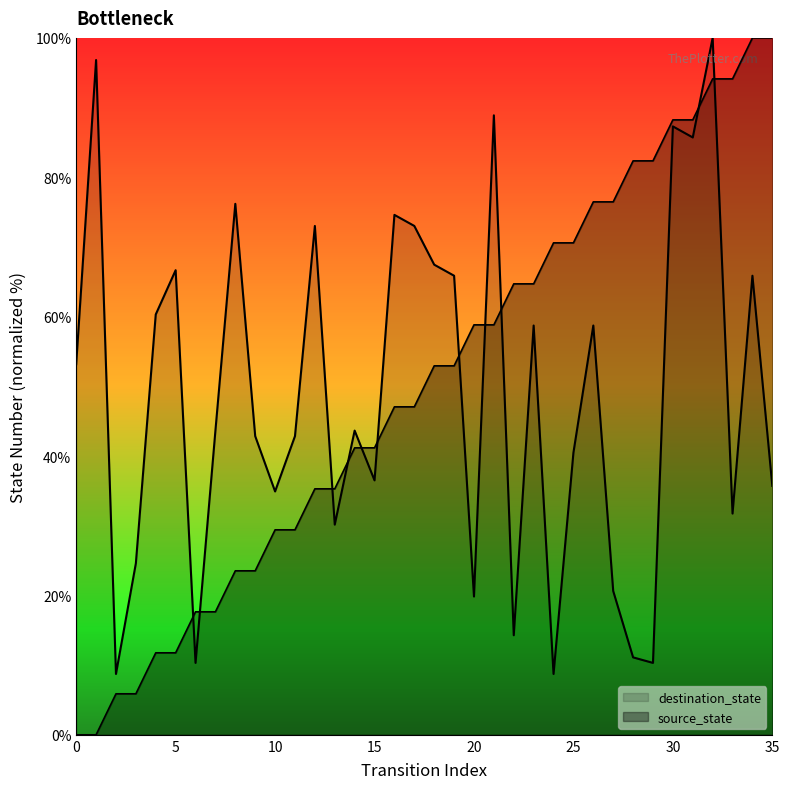

What is the sum of all destination_state values?

1763.5